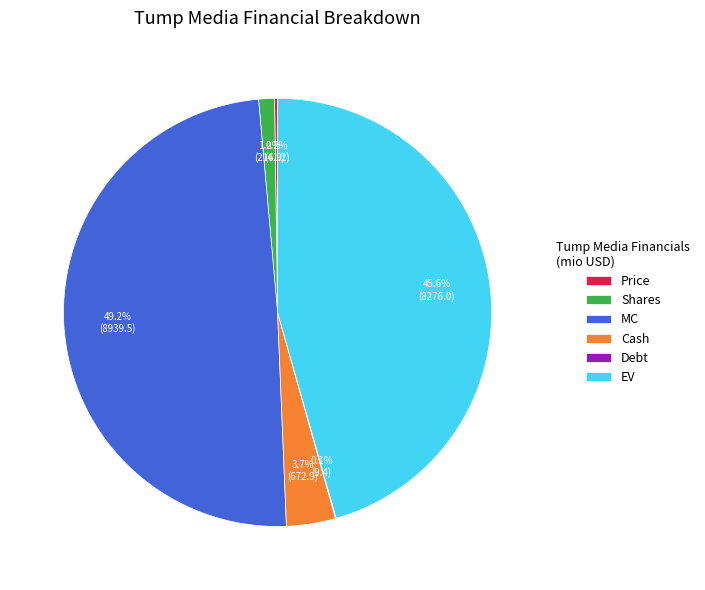

What is the ratio of the value at EV to the value at MC?

0.9